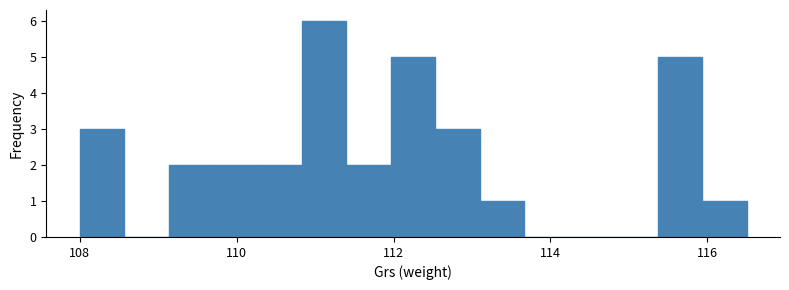

Read against the x-axis, roughly where is the centre of the tallest bar?

111.2